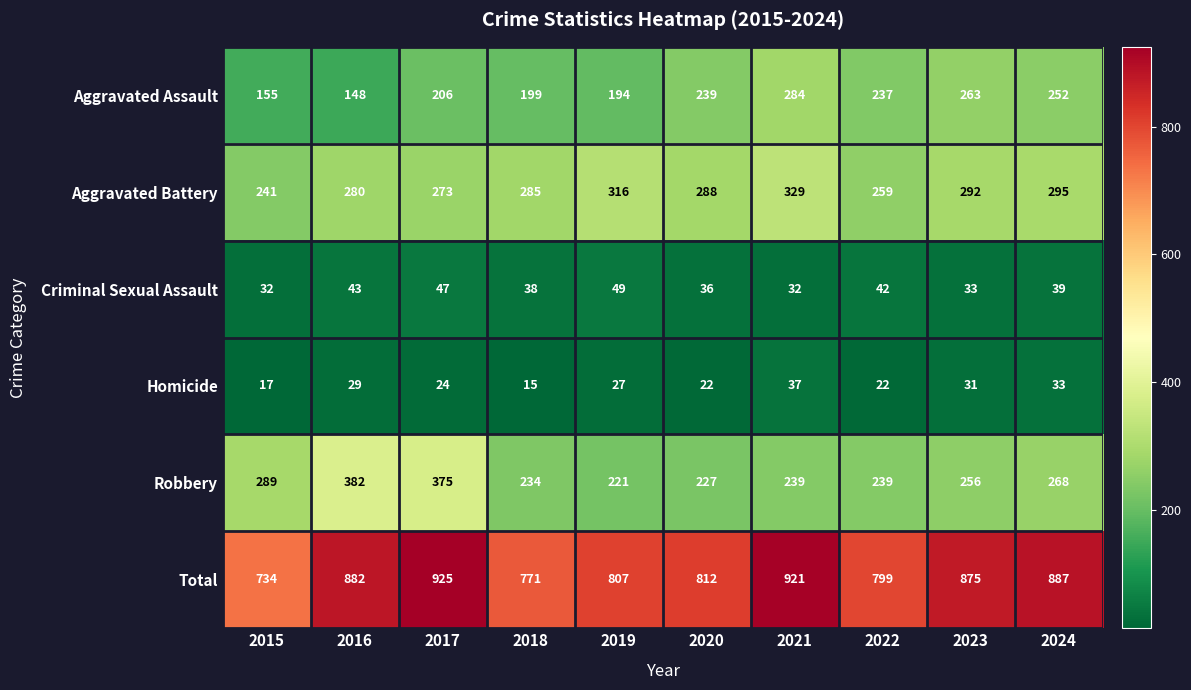

What is the total value across all series at 2024?

1774